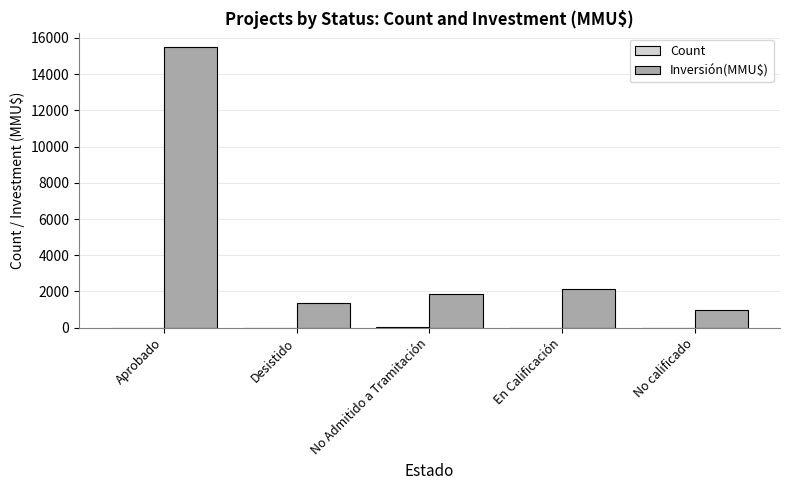

Where is Inversión(MMU$) nearest to the value 8239?

En Calificación